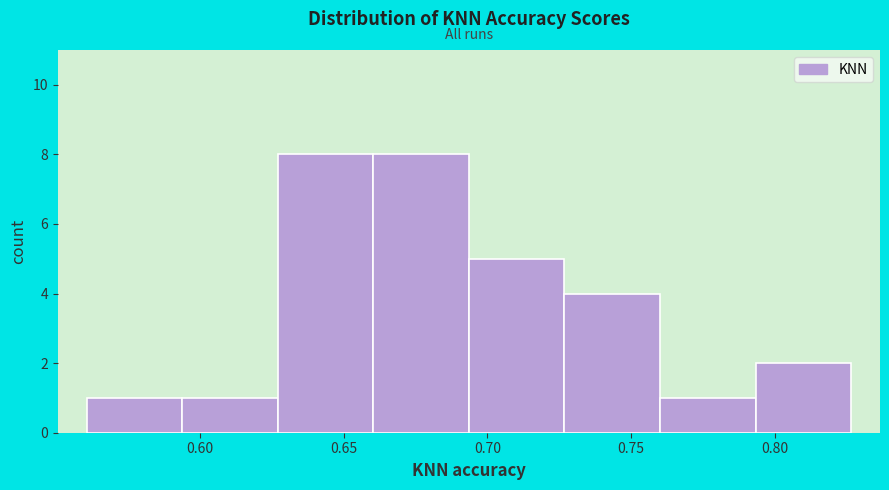

Reading left to right, list every bar in this chart as the range it spans on the x-axis followed by its height. Neither the bar edges nor the heights are printed on the chart, so give them approximately, as read against the axes.

0.560 to 0.595: 1
0.595 to 0.625: 1
0.625 to 0.660: 8
0.660 to 0.695: 8
0.695 to 0.725: 5
0.725 to 0.760: 4
0.760 to 0.795: 1
0.795 to 0.825: 2